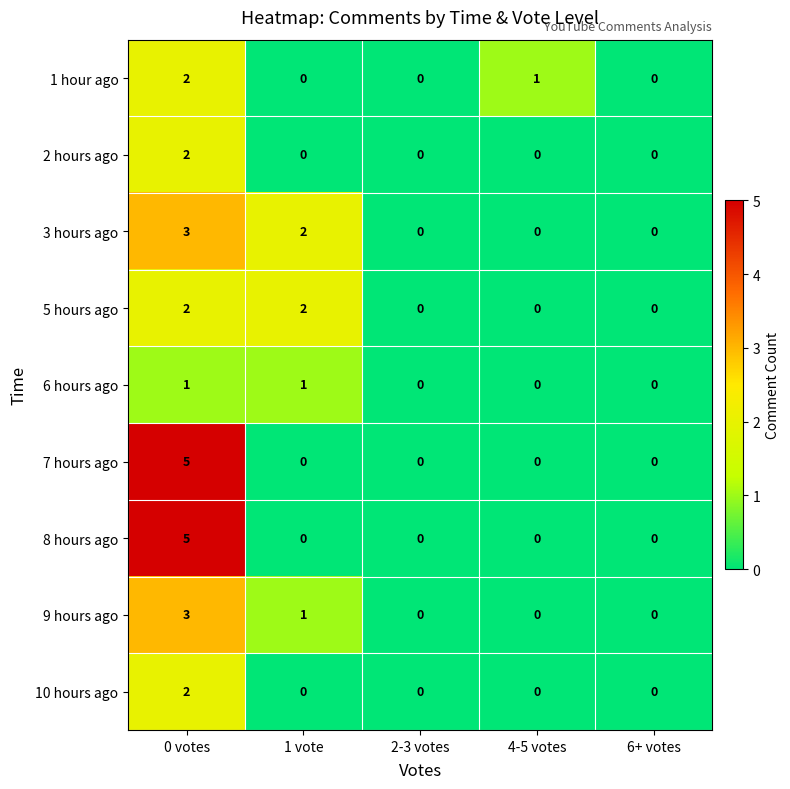

What is the difference between the maximum and minimum values in the 9 hours ago series?

3